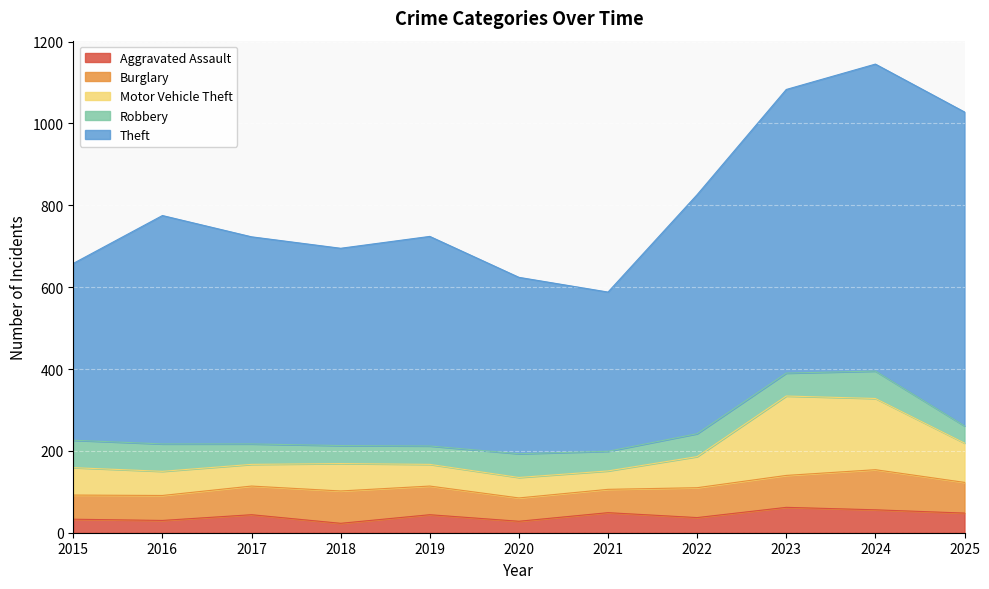

Rank the series by their maximum value, from lowest to highest.

Aggravated Assault, Robbery, Burglary, Motor Vehicle Theft, Theft